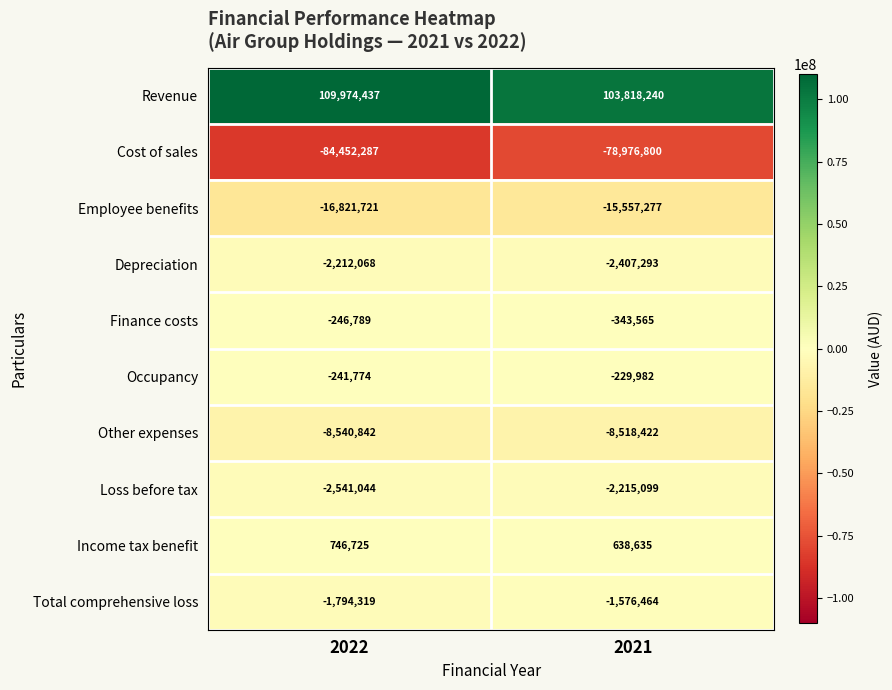

What is the sum of all Income tax benefit values?

1385360